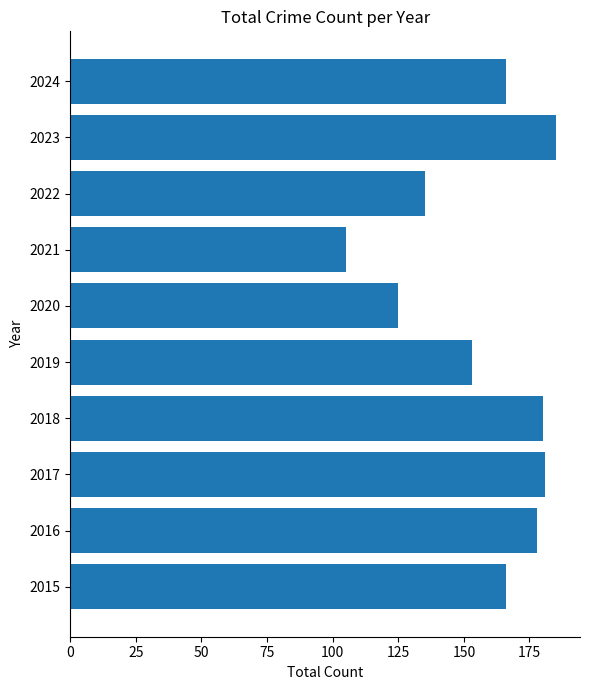

How many distinct data groups are displayed?

1